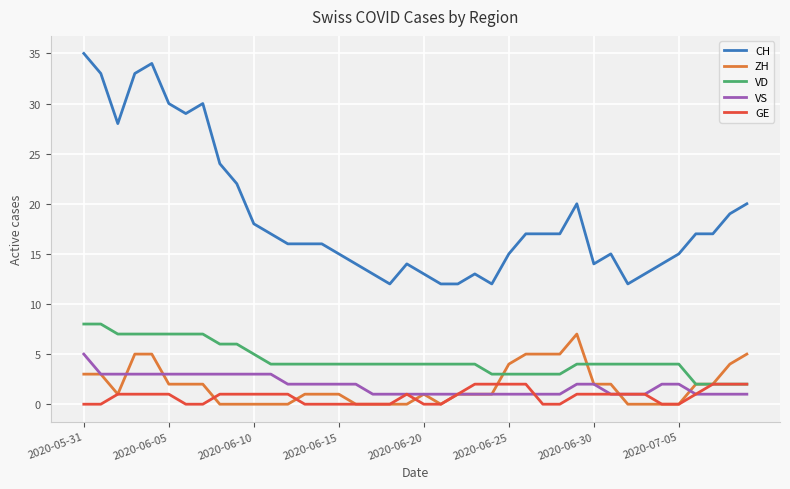

What is the difference between the maximum and minimum values in the ZH series?

7